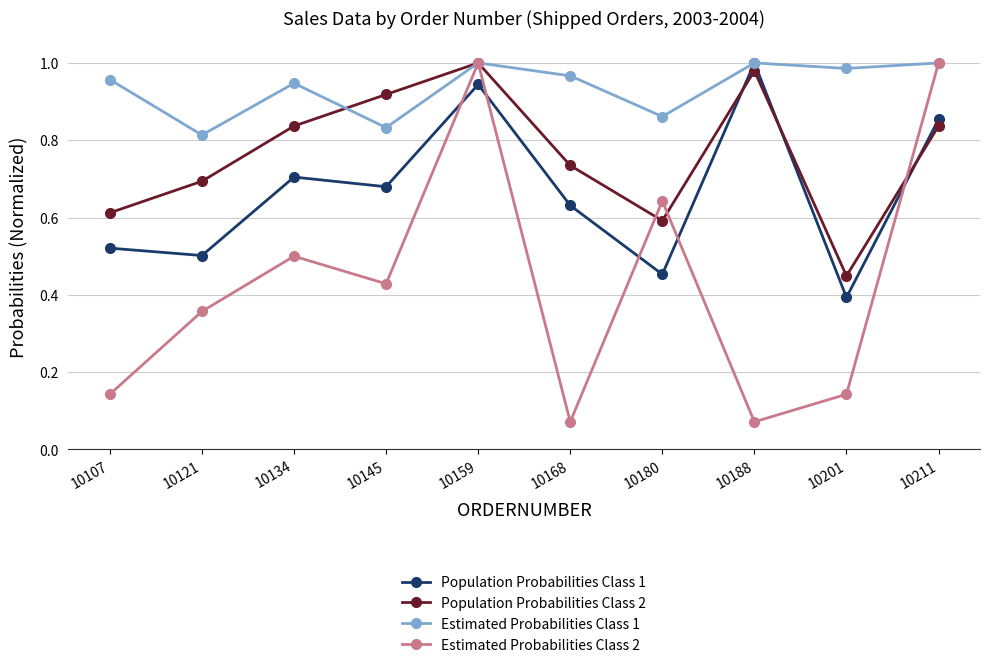

How many interior local valleys does the Estimated Probabilities Class 2 series have?

3